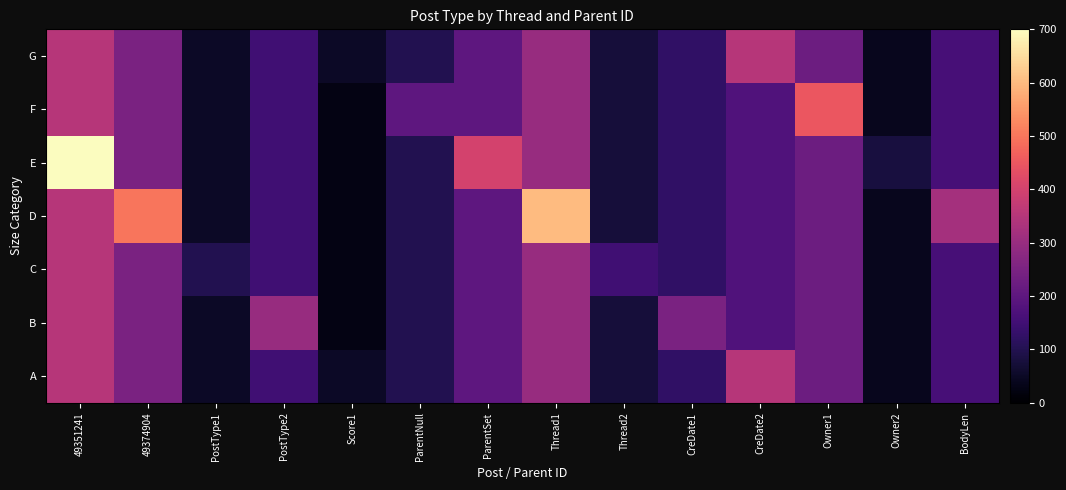

Reading left to right, what are all the values shown in this chart?

A: 49351241=350	49374904=250	PostType1=50	PostType2=150	Score1=50	ParentNull=100	ParentSet=200	Thread1=300	Thread2=75	CreDate1=125	CreDate2=350	Owner1=225	Owner2=40	BodyLen=160
B: 49351241=350	49374904=250	PostType1=50	PostType2=300	Score1=25	ParentNull=100	ParentSet=200	Thread1=300	Thread2=75	CreDate1=250	CreDate2=175	Owner1=225	Owner2=40	BodyLen=160
C: 49351241=350	49374904=250	PostType1=100	PostType2=150	Score1=25	ParentNull=100	ParentSet=200	Thread1=300	Thread2=150	CreDate1=125	CreDate2=175	Owner1=225	Owner2=40	BodyLen=160
D: 49351241=350	49374904=500	PostType1=50	PostType2=150	Score1=25	ParentNull=100	ParentSet=200	Thread1=600	Thread2=75	CreDate1=125	CreDate2=175	Owner1=225	Owner2=40	BodyLen=320
E: 49351241=700	49374904=250	PostType1=50	PostType2=150	Score1=25	ParentNull=100	ParentSet=400	Thread1=300	Thread2=75	CreDate1=125	CreDate2=175	Owner1=225	Owner2=80	BodyLen=160
F: 49351241=350	49374904=250	PostType1=50	PostType2=150	Score1=25	ParentNull=200	ParentSet=200	Thread1=300	Thread2=75	CreDate1=125	CreDate2=175	Owner1=450	Owner2=40	BodyLen=160
G: 49351241=350	49374904=250	PostType1=50	PostType2=150	Score1=50	ParentNull=100	ParentSet=200	Thread1=300	Thread2=75	CreDate1=125	CreDate2=350	Owner1=225	Owner2=40	BodyLen=160